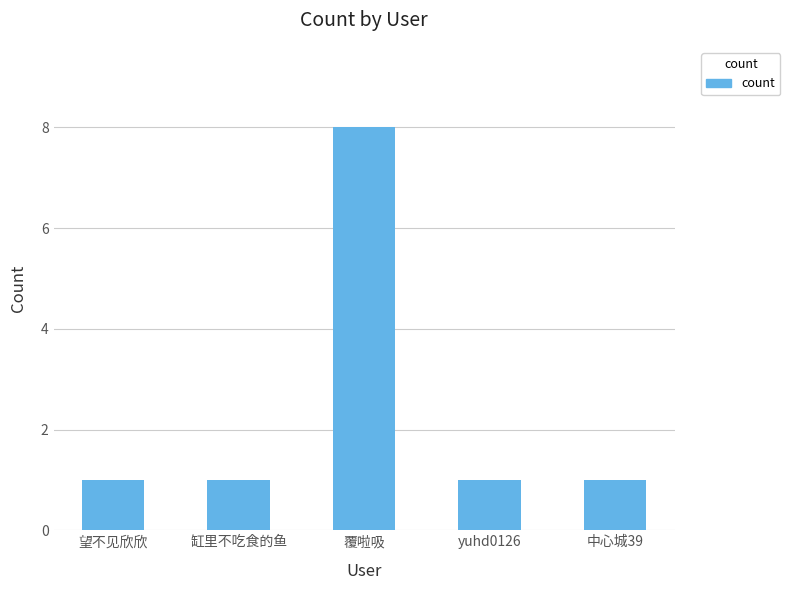

The value at 覆啦吸 is 8. True or false?

True